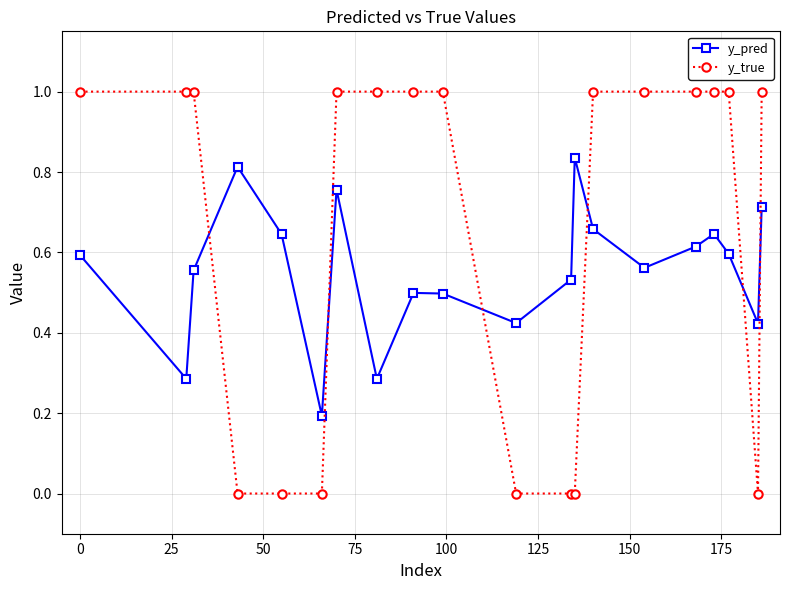

How many interior local valleys does the y_pred series have?

6